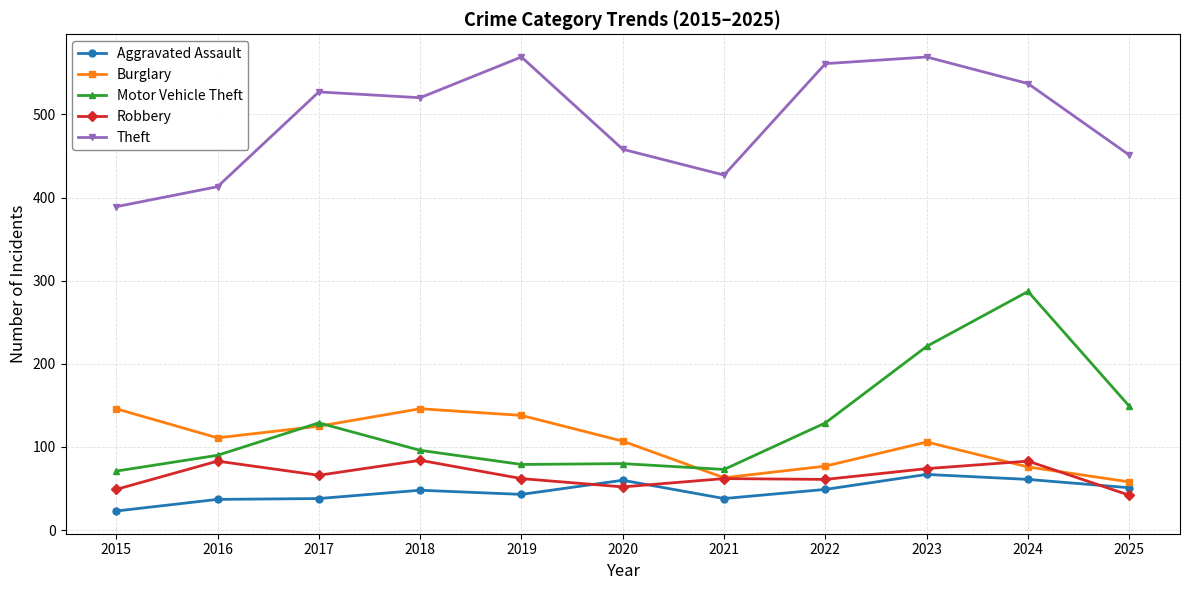

Which series changed the most between 2019 and 2021?

Theft